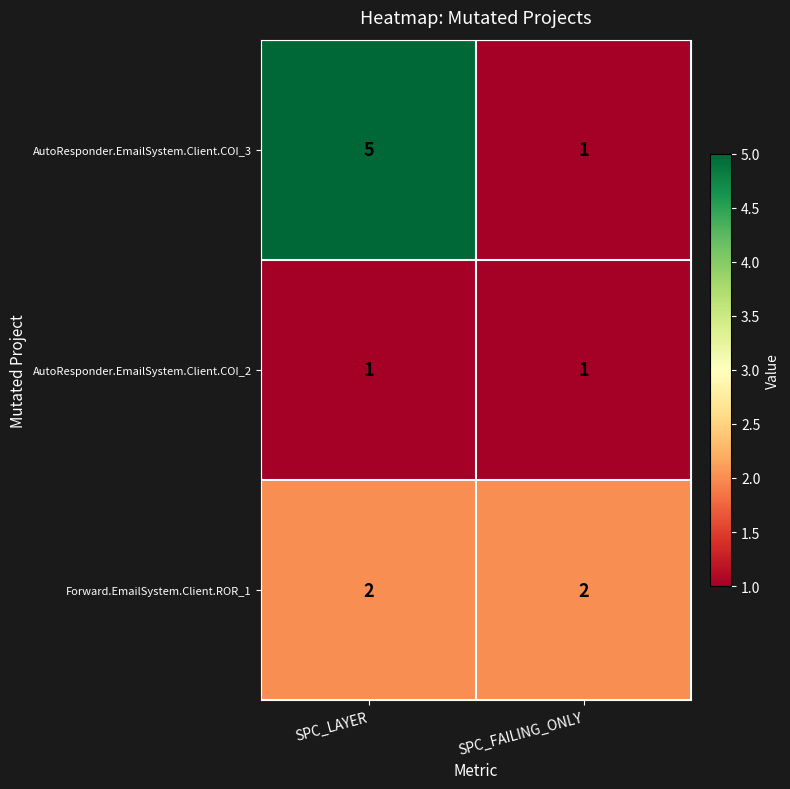

What is the smallest value displayed?

1